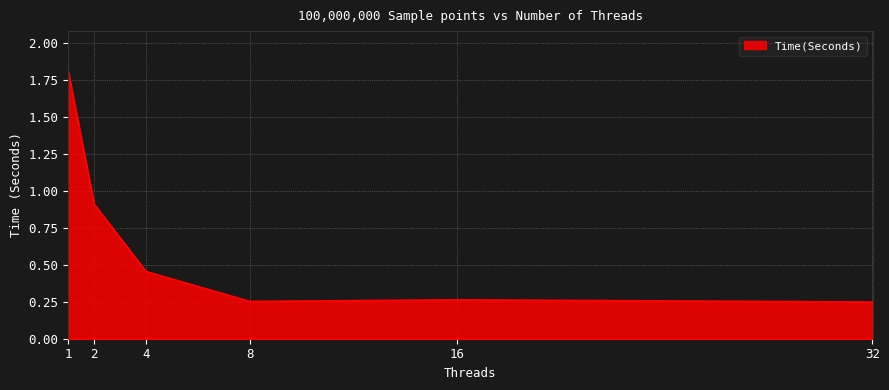

True or false: the data has more than 1 interior local peaks.

False